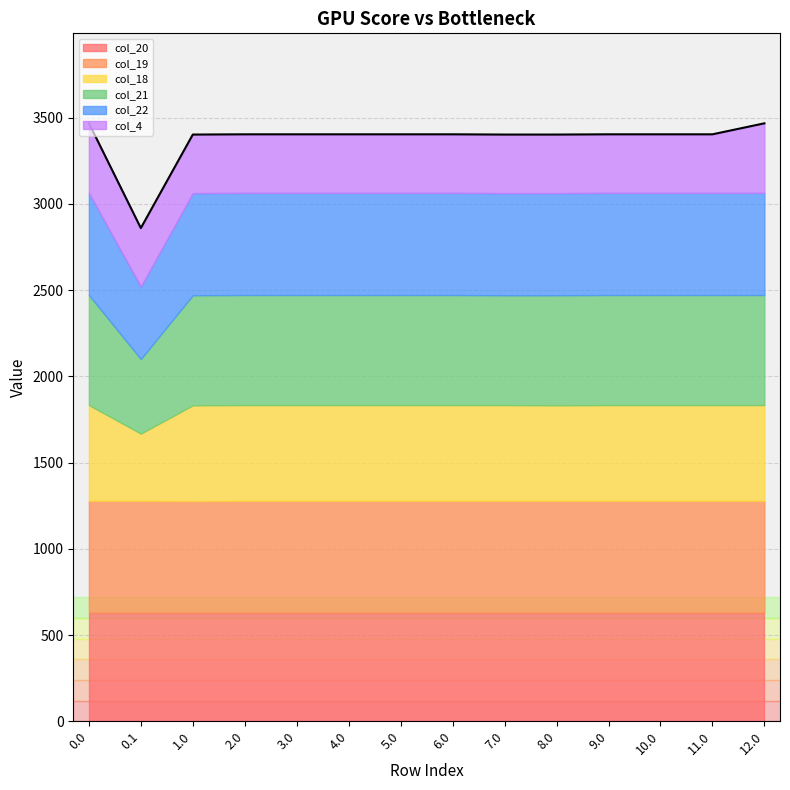

What is the value of the col_20 point at the 2nd from the left?

629.9